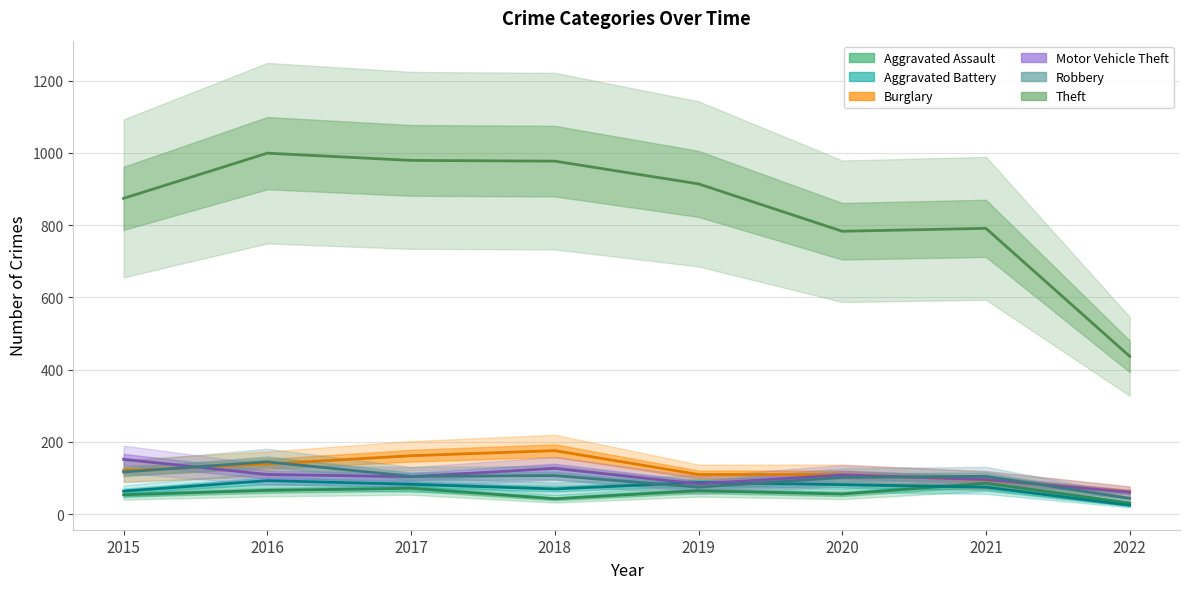

True or false: Burglary and Theft cross at least once.

False